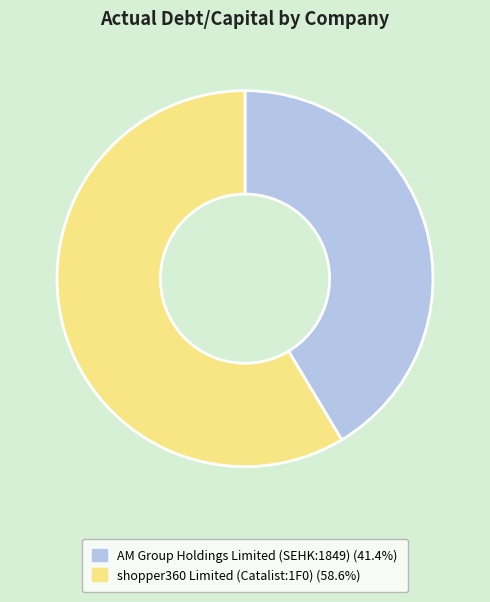

How many segments does this pie chart have?

2